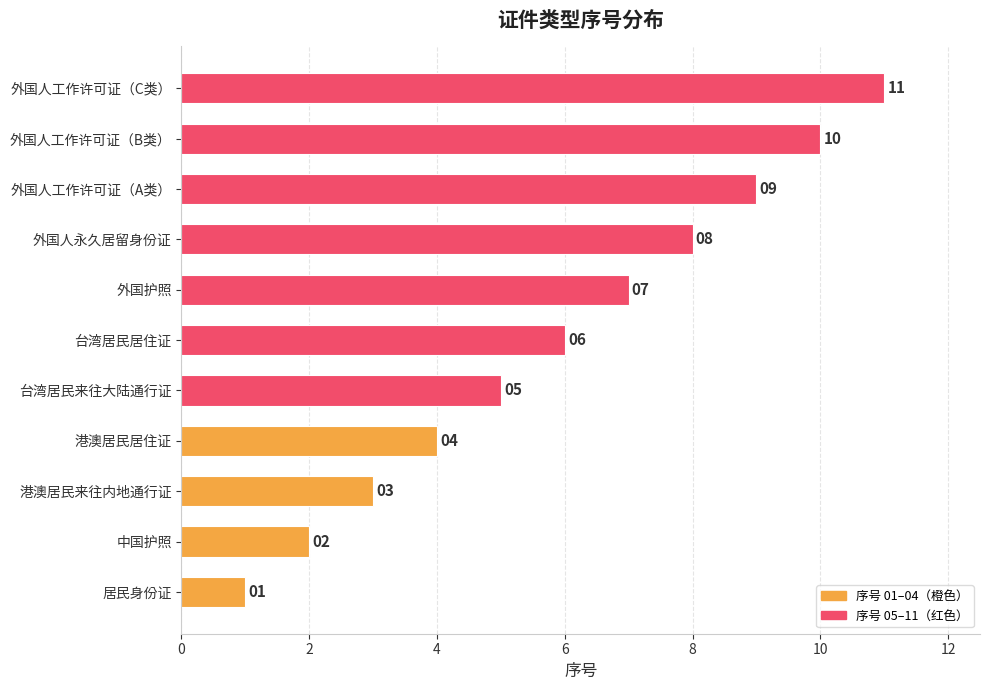

What is the difference between the values at 港澳居民居住证 and 外国护照?

3